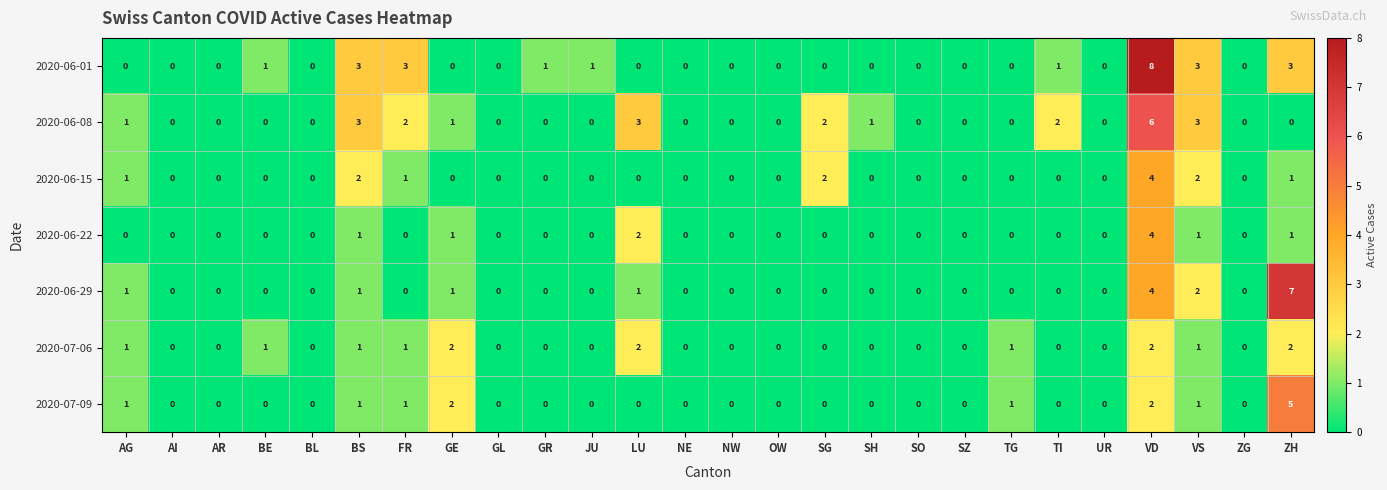

What is the difference between the highest and lowest values at FR?

3